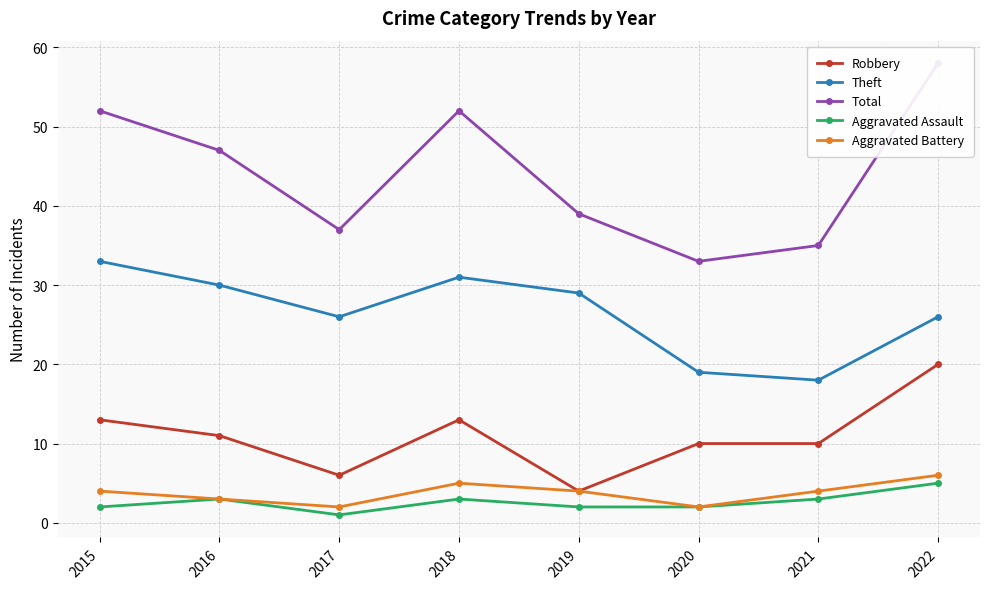

What is the maximum value for Aggravated Battery?

6